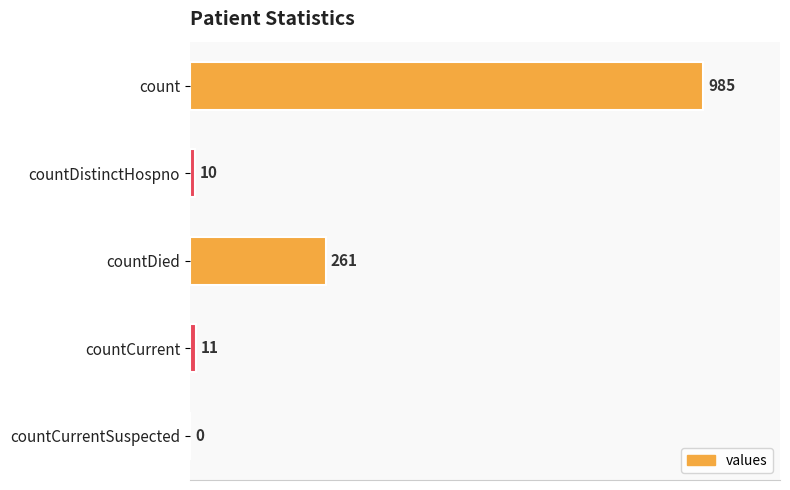

How many distinct data groups are displayed?

1